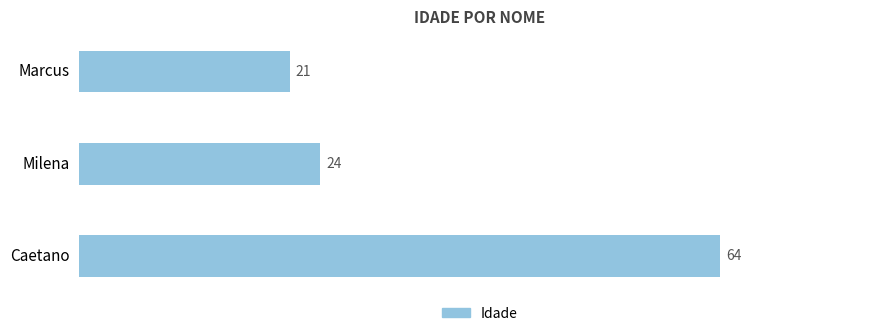

What is the minimum value shown in the chart?

21